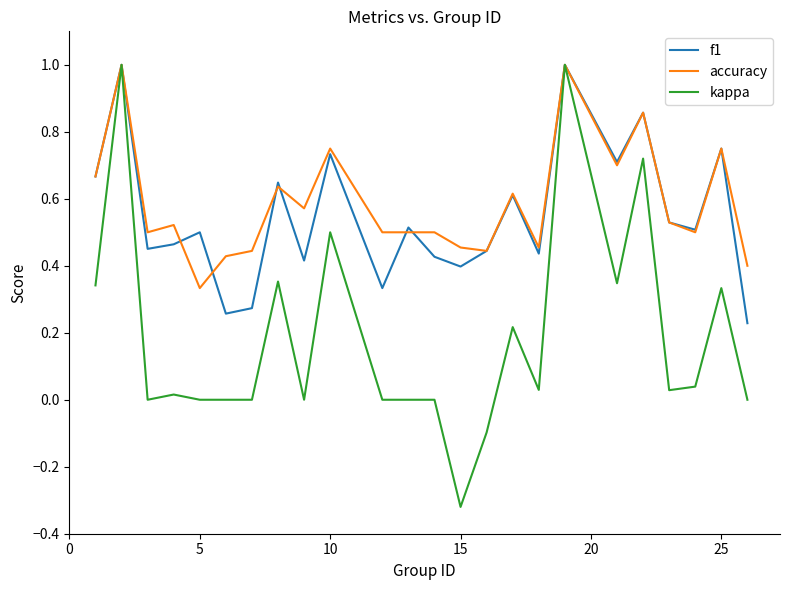

How many lines are shown in the chart?

3